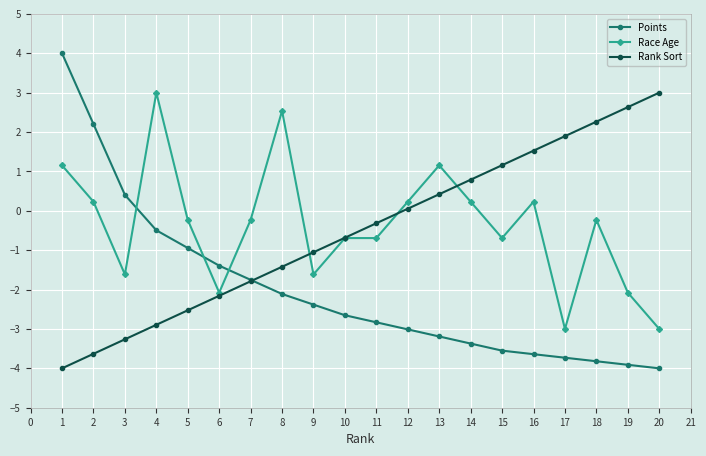

Which series changed the most between 12 and 16?

Rank Sort